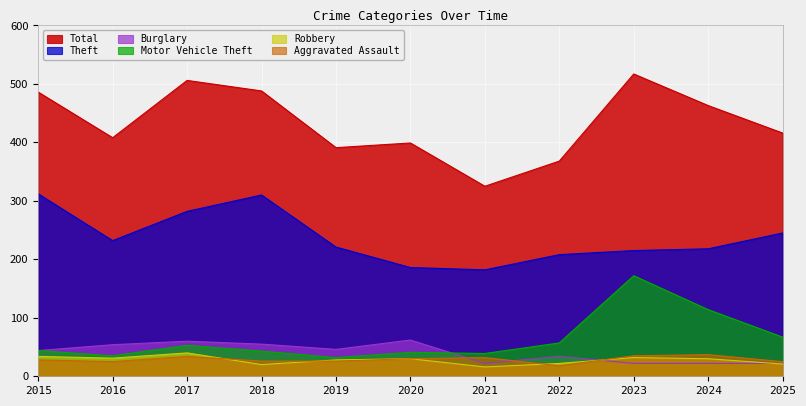

True or false: Theft and Aggravated Assault intersect in this chart.

False